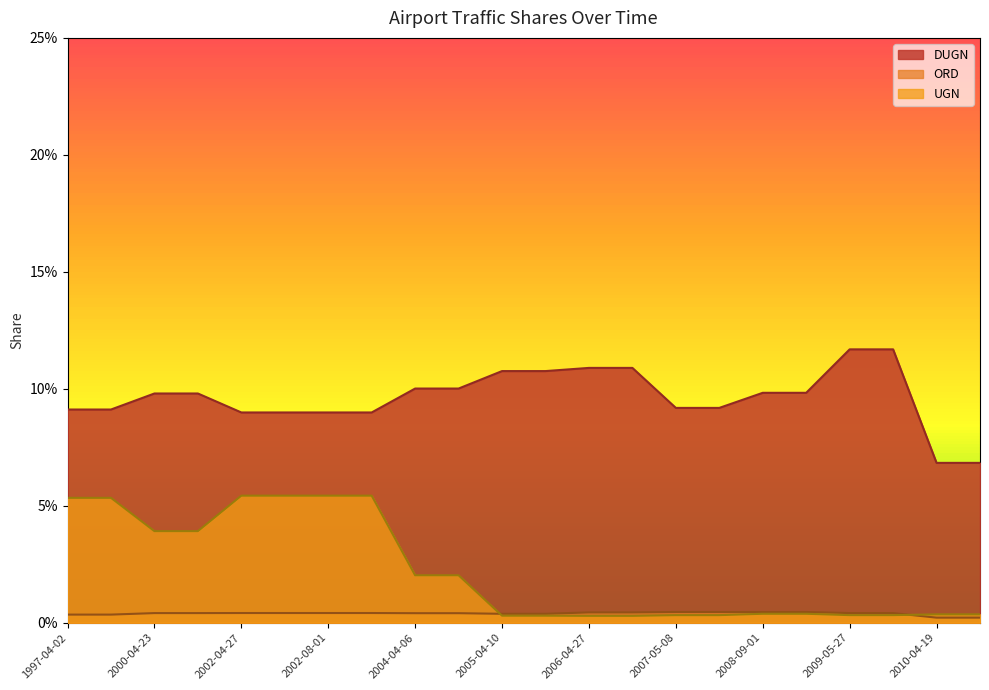

Reading left to right, extract all data points from this chart.

DUGN: 1997-04-02=0.1	2000-04-22=0.1	2000-04-23=0.1	2002-04-26=0.1	2002-04-27=0.1	2002-07-31=0.1	2002-08-01=0.1	2004-04-05=0.1	2004-04-06=0.1	2005-04-09=0.1	2005-04-10=0.1	2006-04-26=0.1	2006-04-27=0.1	2007-05-07=0.1	2007-05-08=0.1	2008-08-31=0.1	2008-09-01=0.1	2009-05-26=0.1	2009-05-27=0.1	2010-04-18=0.1	2010-04-19=0.1	2012-05-13=0.1
ORD: 1997-04-02=0.0	2000-04-22=0.0	2000-04-23=0.0	2002-04-26=0.0	2002-04-27=0.0	2002-07-31=0.0	2002-08-01=0.0	2004-04-05=0.0	2004-04-06=0.0	2005-04-09=0.0	2005-04-10=0.0	2006-04-26=0.0	2006-04-27=0.0	2007-05-07=0.0	2007-05-08=0.0	2008-08-31=0.0	2008-09-01=0.0	2009-05-26=0.0	2009-05-27=0.0	2010-04-18=0.0	2010-04-19=0.0	2012-05-13=0.0
UGN: 1997-04-02=0.1	2000-04-22=0.1	2000-04-23=0.0	2002-04-26=0.0	2002-04-27=0.1	2002-07-31=0.1	2002-08-01=0.1	2004-04-05=0.1	2004-04-06=0.0	2005-04-09=0.0	2005-04-10=0.0	2006-04-26=0.0	2006-04-27=0.0	2007-05-07=0.0	2007-05-08=0.0	2008-08-31=0.0	2008-09-01=0.0	2009-05-26=0.0	2009-05-27=0.0	2010-04-18=0.0	2010-04-19=0.0	2012-05-13=0.0